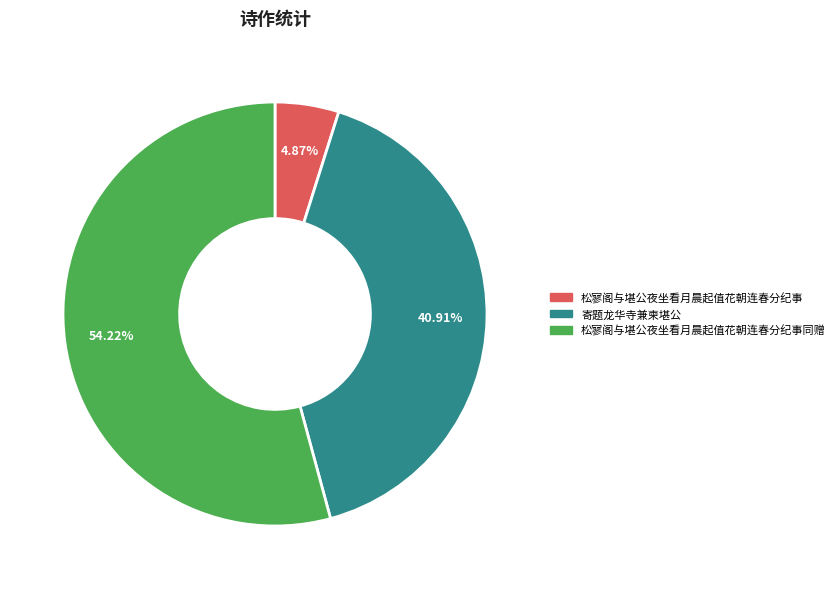

Which slice represents more than half of the pie?

松寥阁与堪公夜坐看月晨起值花朝连春分纪事同赠